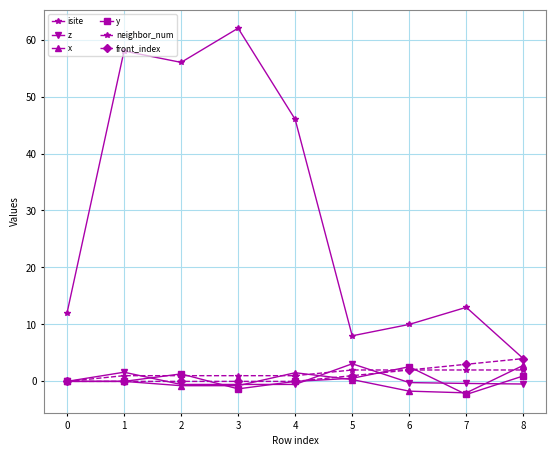

Does the chart have visible grid lines?

Yes